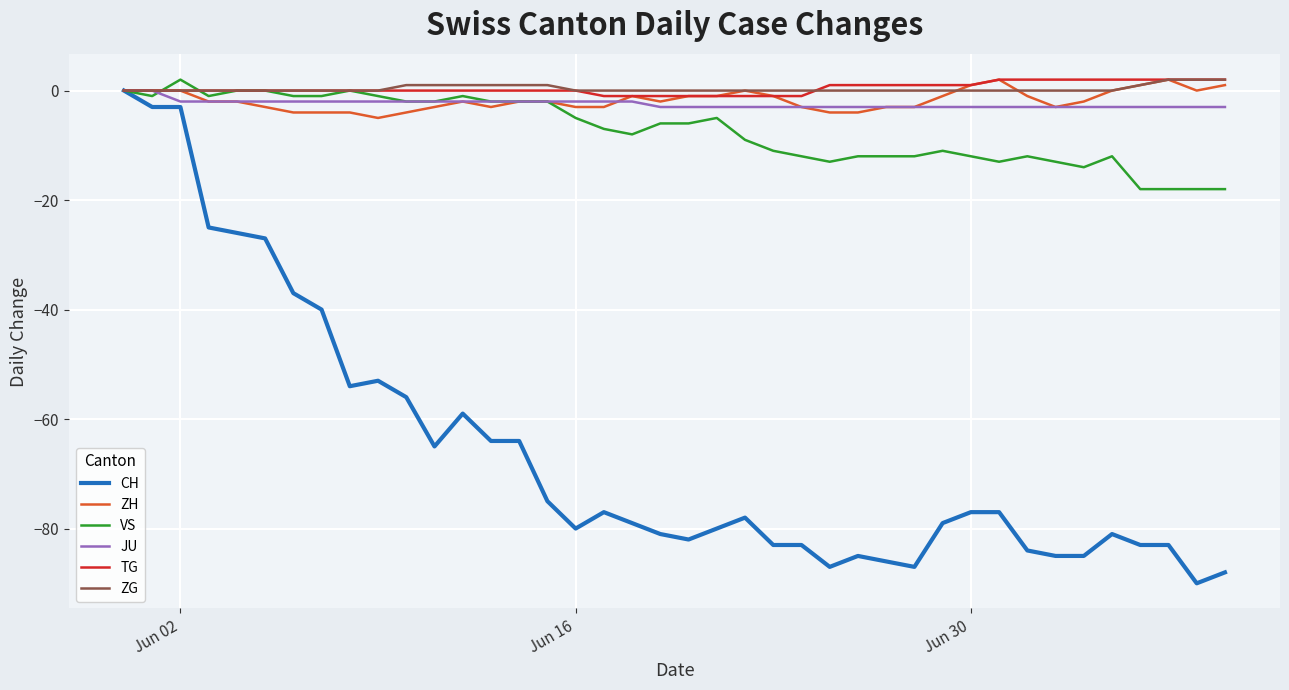

What is the minimum value for ZH?

-5